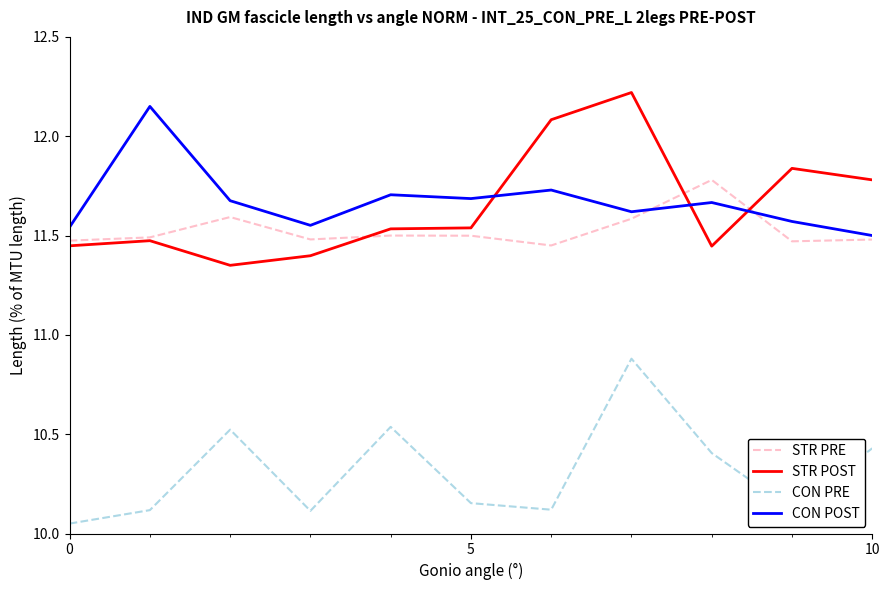

True or false: CON POST and CON PRE cross at least once.

False